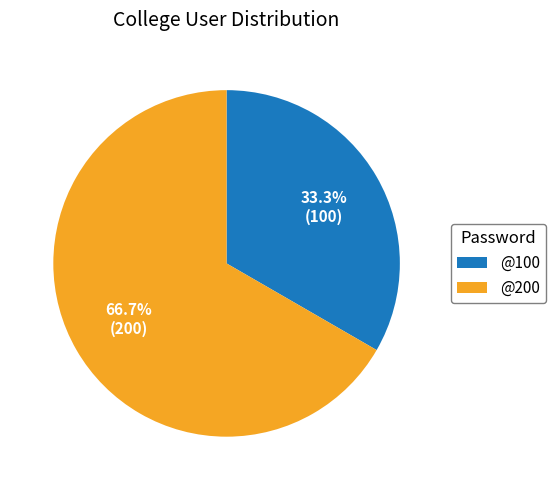

To the nearest percent, what is the combined percentage of @200 and @100?

100%